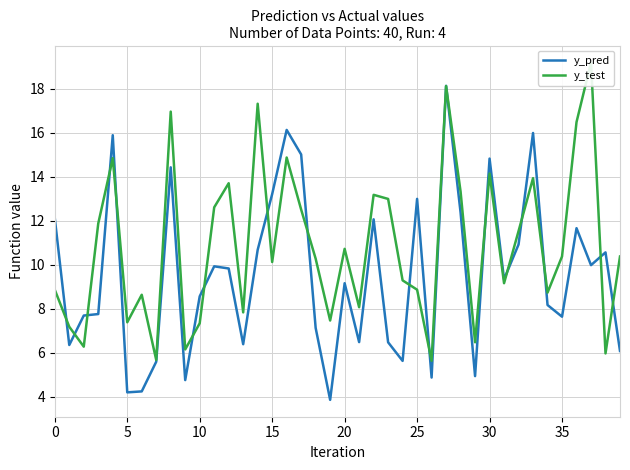

What is the lowest value of the y_pred series?

3.8